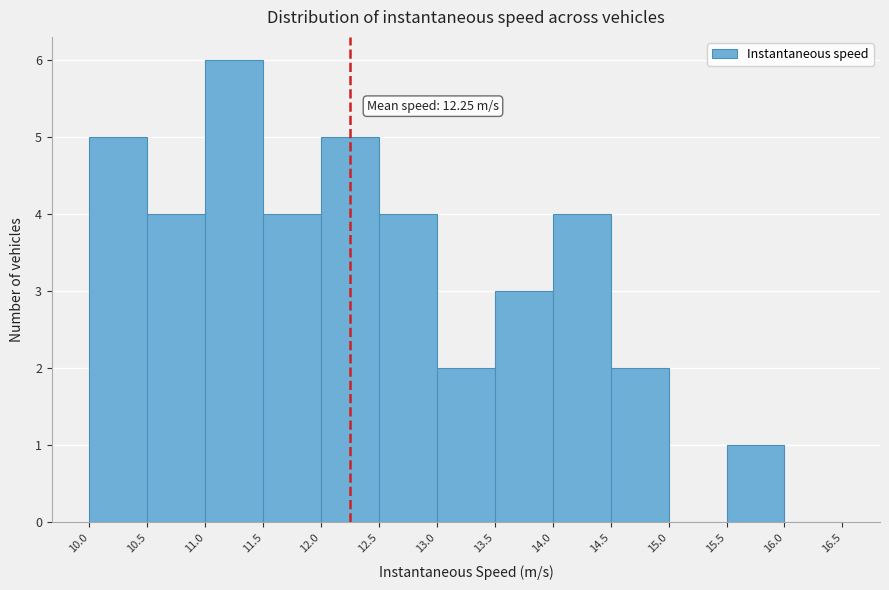

Over which range of the x-axis is the bar tallest?

11.0 to 11.5